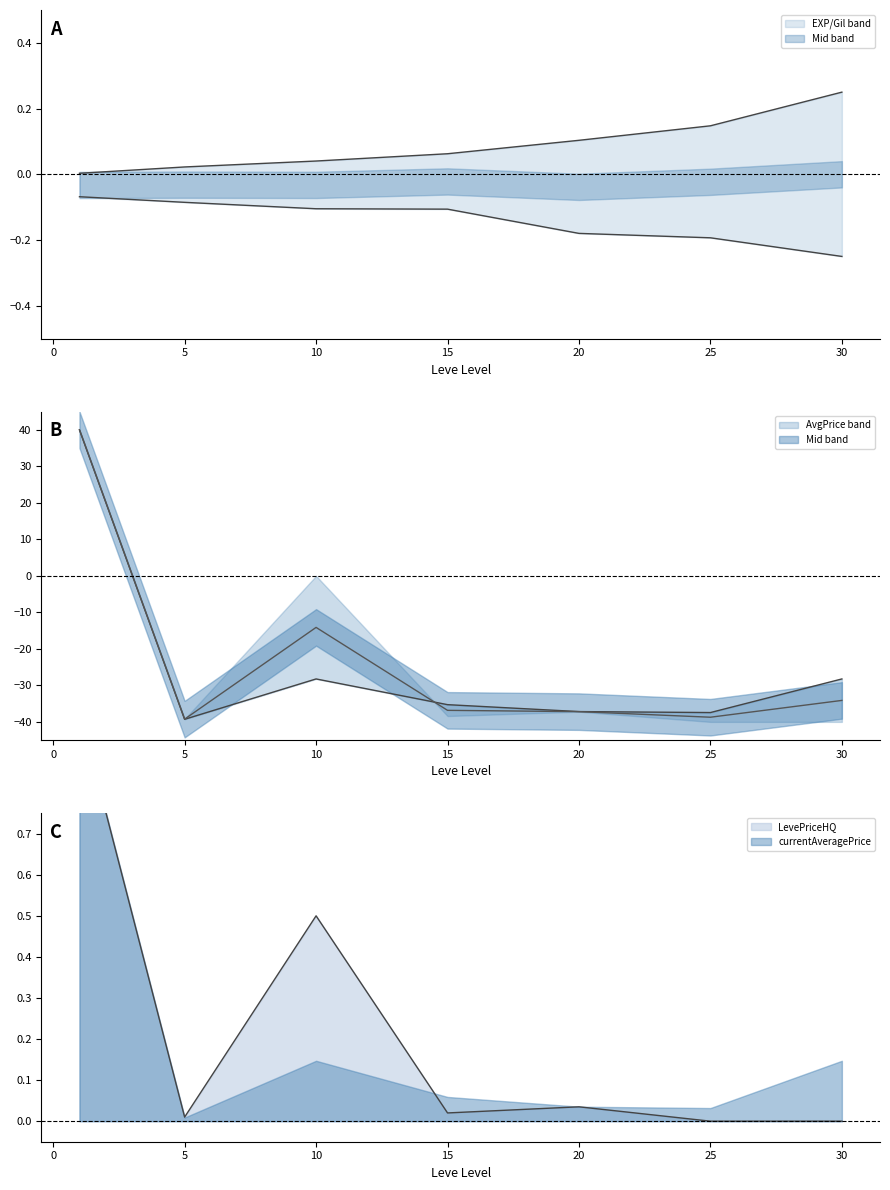

The Leve EXP series shows 0.0 at 10. True or false?

True